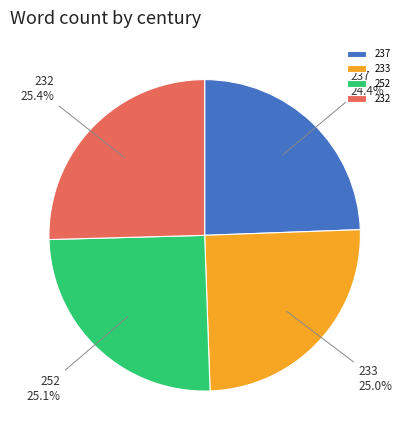

Does 232 account for over 50% of the chart?

No